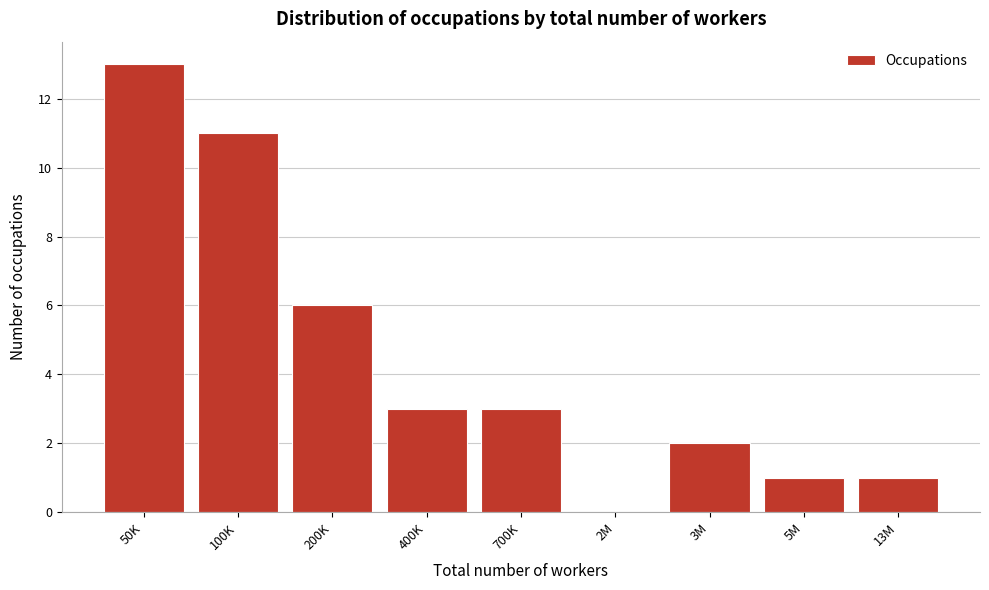

Reading right to left, list all the values displayed in this chart.

13M=1	5M=1	3M=2	2M=0	700K=3	400K=3	200K=6	100K=11	50K=13